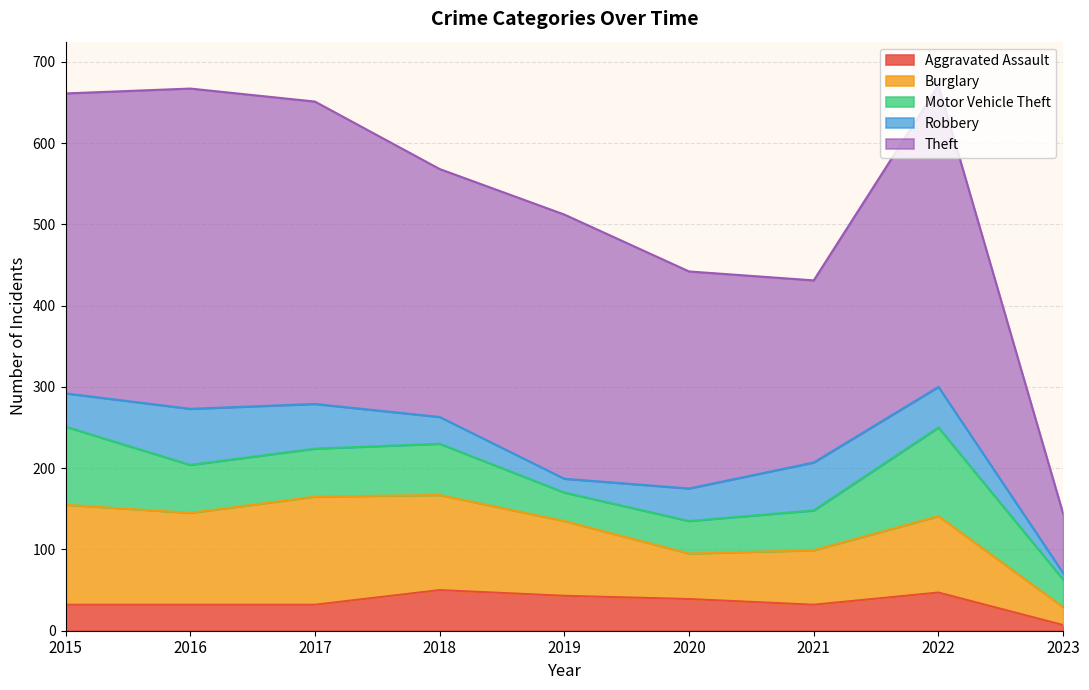

Reading right to left, list all the values displayed in this chart.

Aggravated Assault: 2023=7	2022=47	2021=32	2020=39	2019=43	2018=50	2017=32	2016=32	2015=32
Burglary: 2023=22	2022=94	2021=67	2020=56	2019=92	2018=117	2017=133	2016=113	2015=123
Motor Vehicle Theft: 2023=34	2022=109	2021=49	2020=40	2019=35	2018=63	2017=59	2016=59	2015=96
Robbery: 2023=8	2022=50	2021=59	2020=40	2019=17	2018=33	2017=55	2016=69	2015=41
Theft: 2023=73	2022=371	2021=224	2020=267	2019=325	2018=305	2017=372	2016=394	2015=369